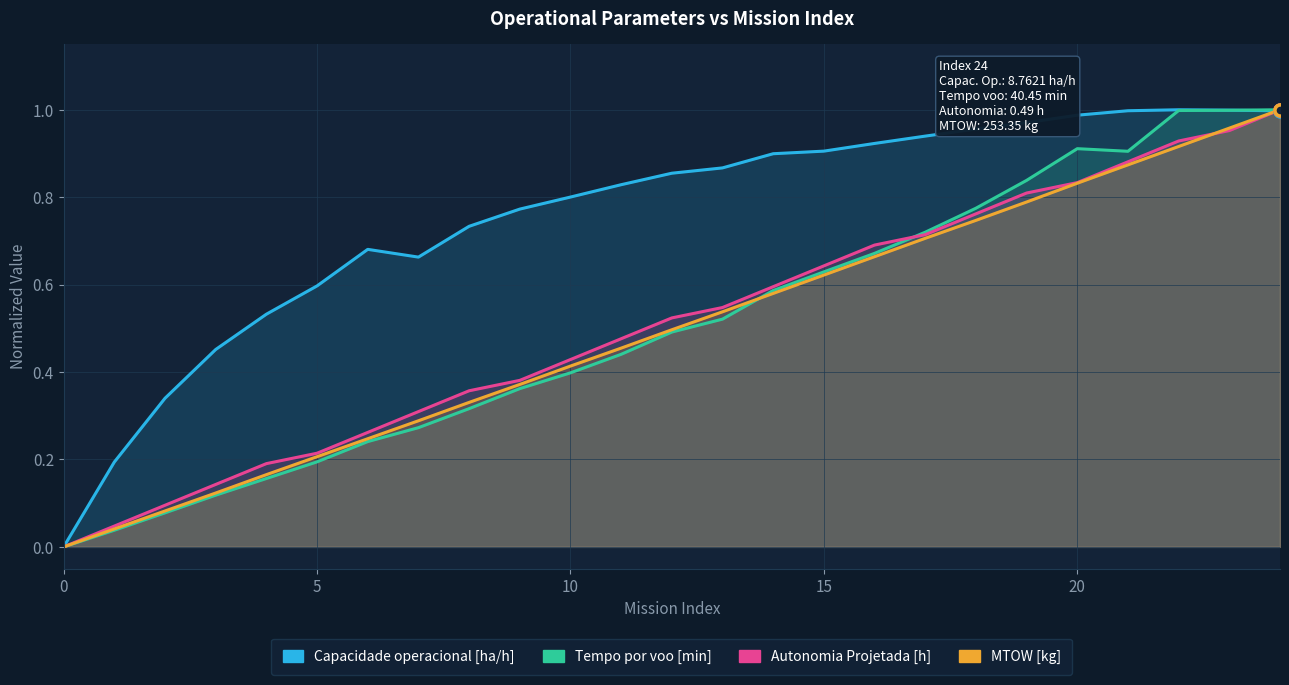

What is the label of the 12th point from the right?

13